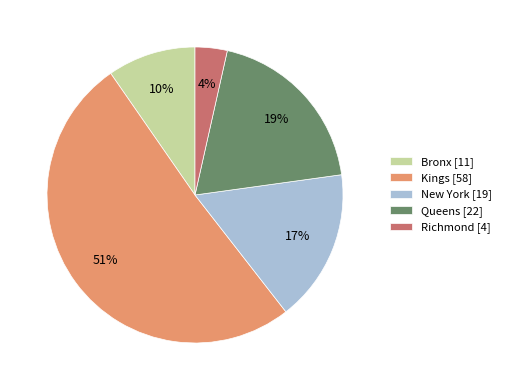

What is the smallest slice in the pie chart?

Richmond